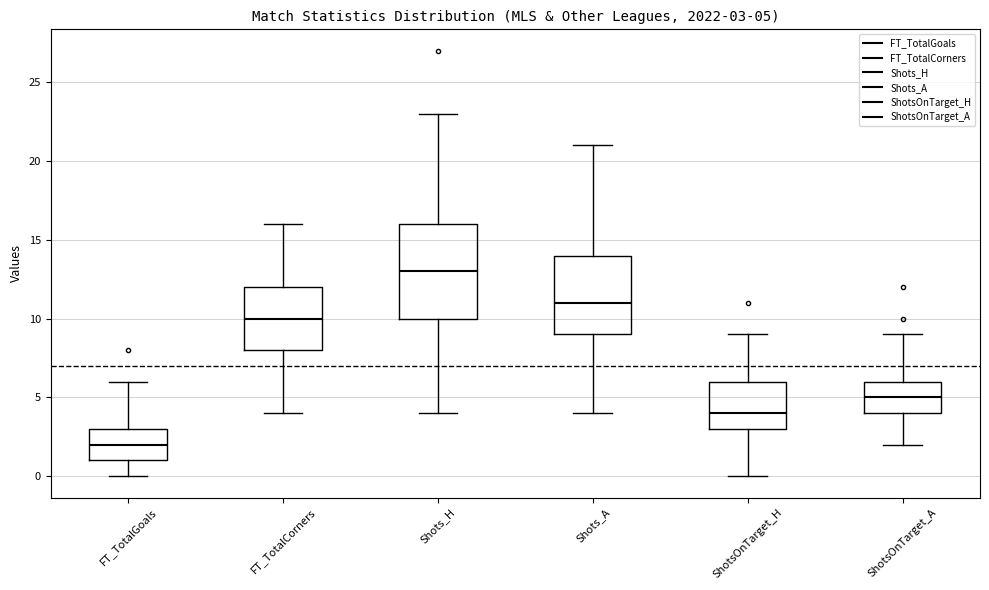

Comparing the boxes themselves (not the whiskers), which one is the tallest?

Shots_H